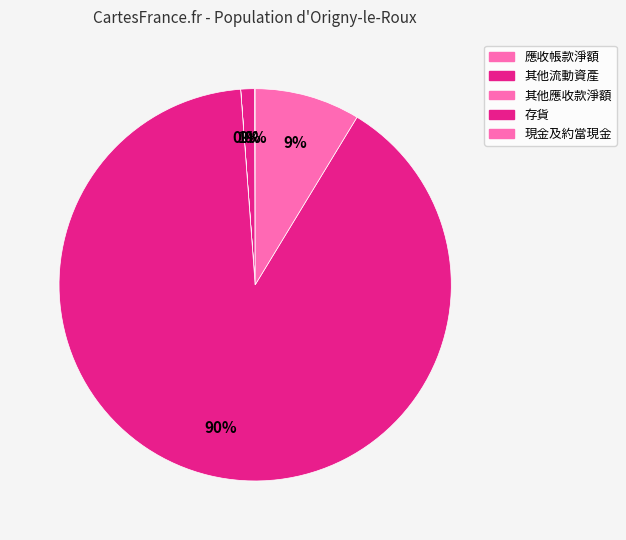

What percentage is NOT represented by 現金及約當現金?

91.3%